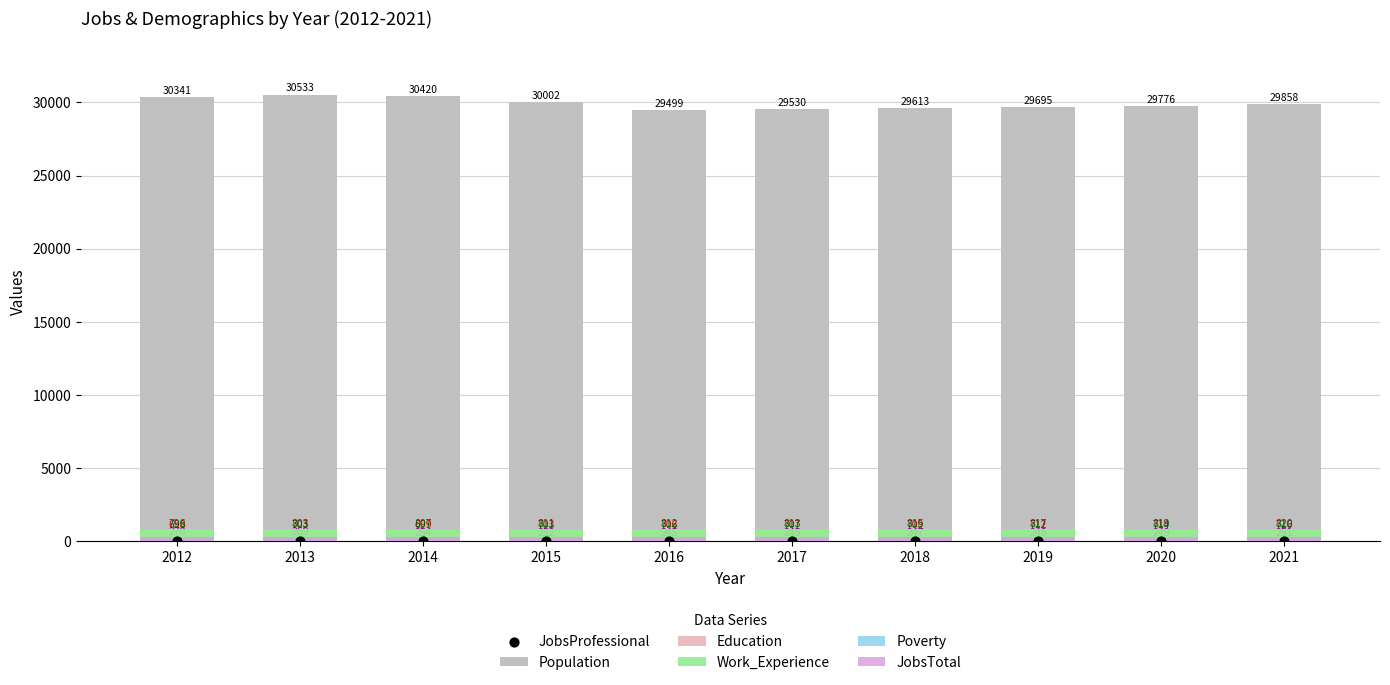

Which series has the largest total across all categories?

Population